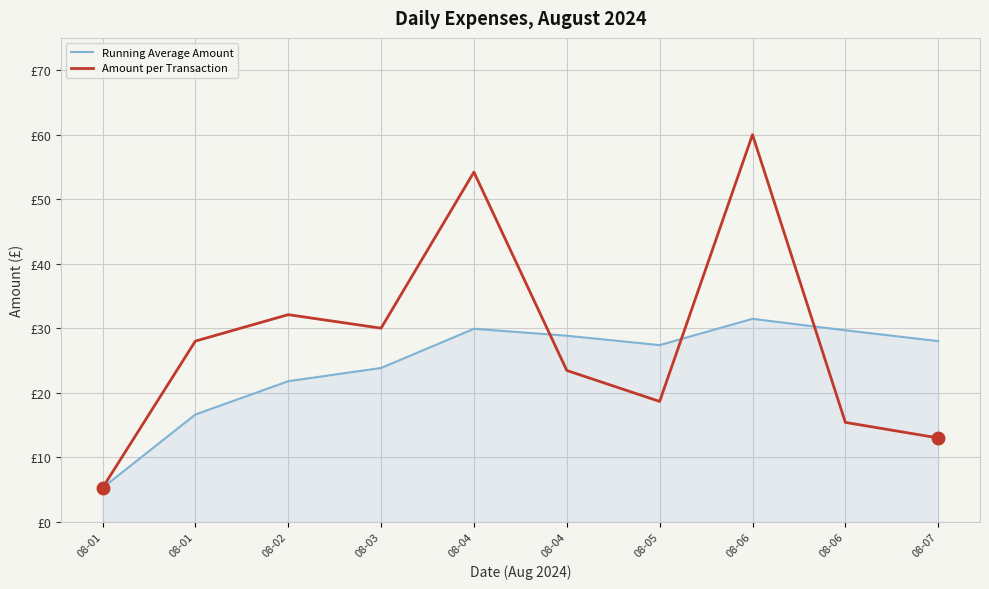

What is the difference between the Running Average Amount values at 08-04 and 08-05?

1.5